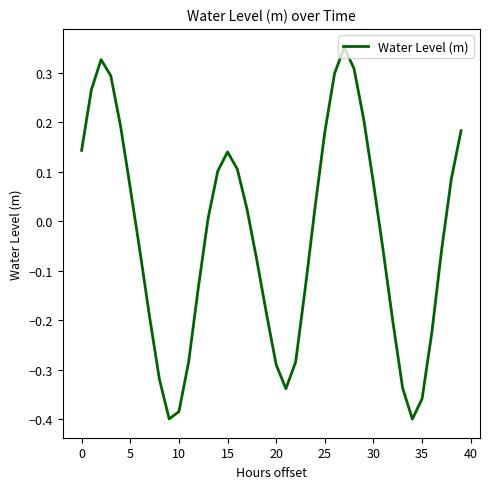

What is the difference between the maximum and second lowest values?

0.7